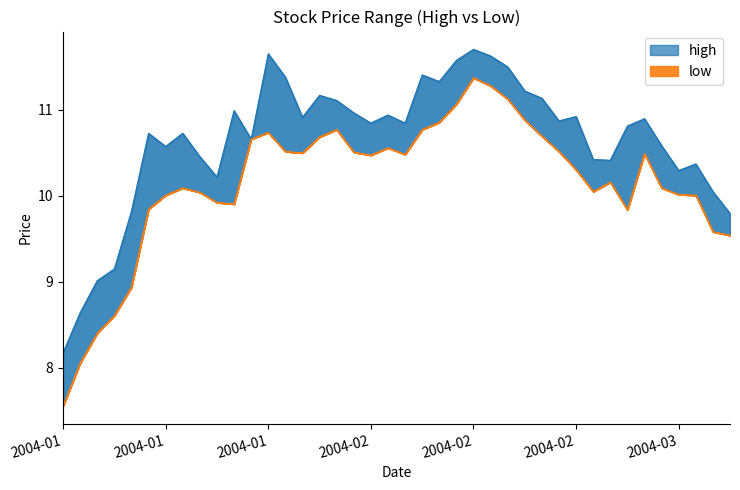

True or false: low and high intersect in this chart.

False